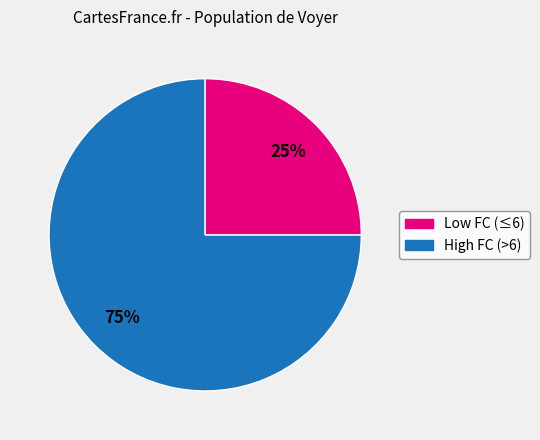

How many slices are in this pie chart?

2